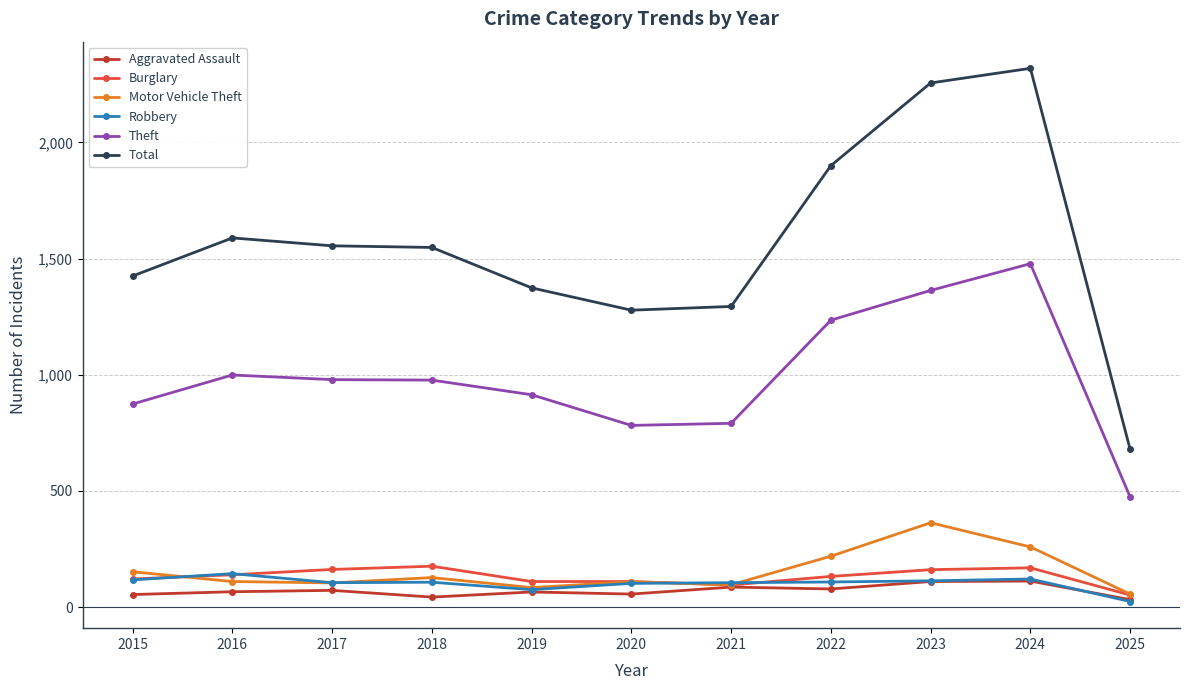

Rank the series by their maximum value, from lowest to highest.

Aggravated Assault, Robbery, Burglary, Motor Vehicle Theft, Theft, Total